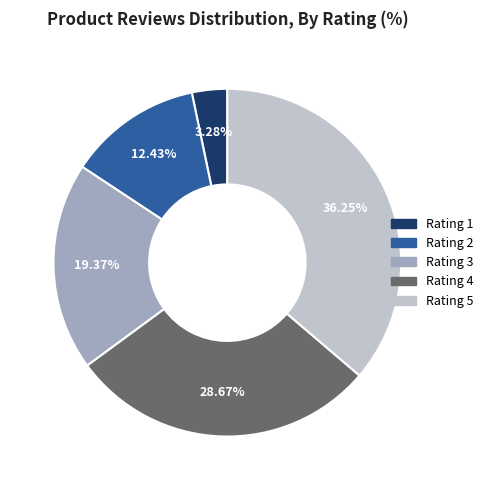

Is there a majority slice in this chart?

No